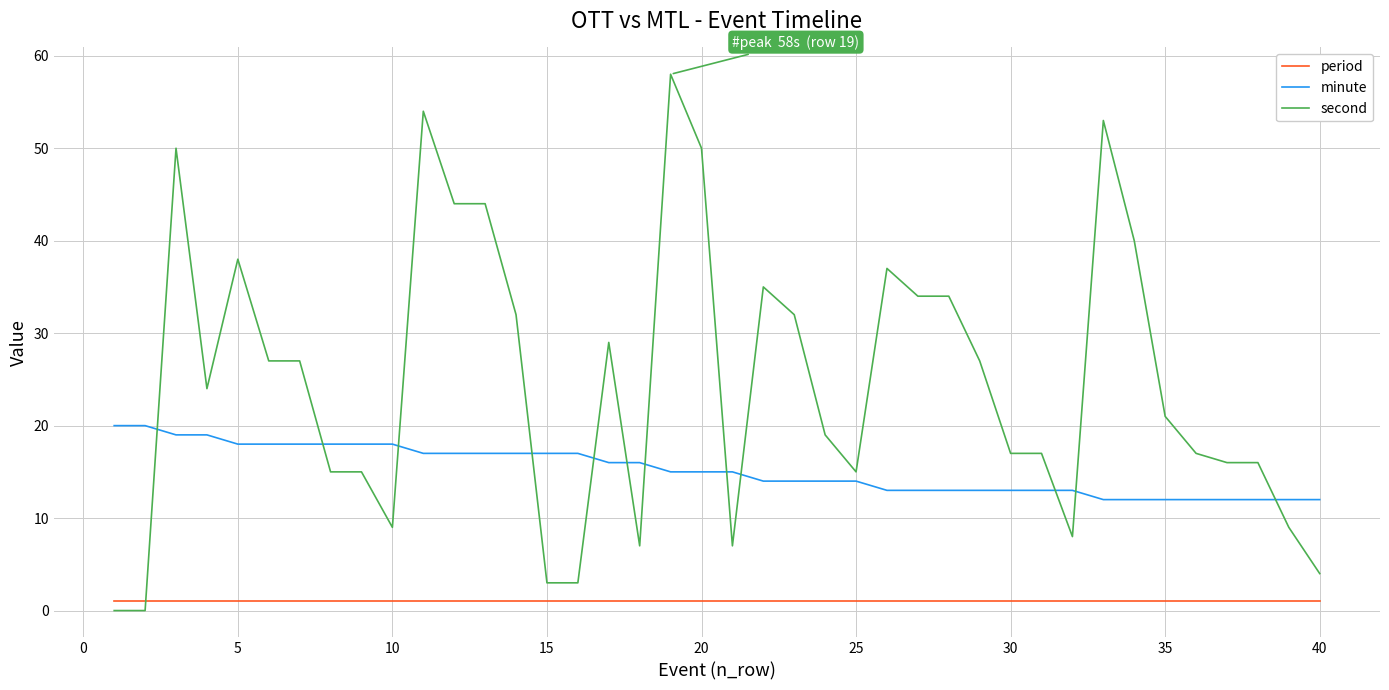

What is the maximum value shown in the chart?

58